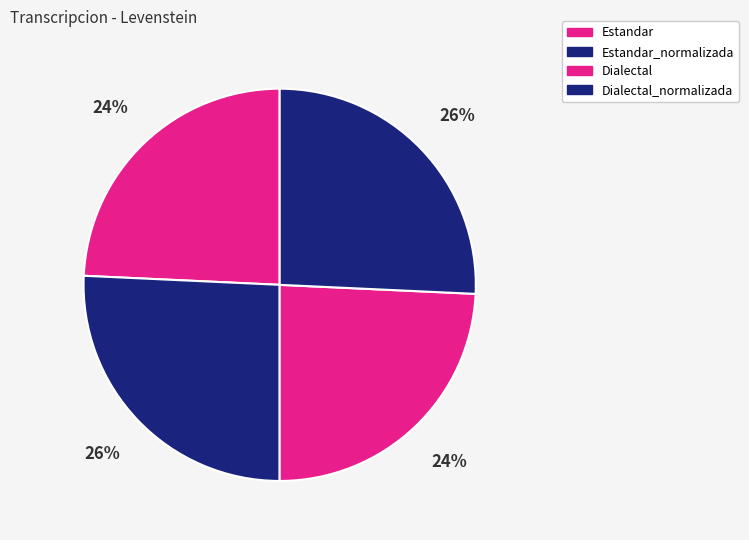

What is the largest slice in the pie chart?

Estandar_normalizada